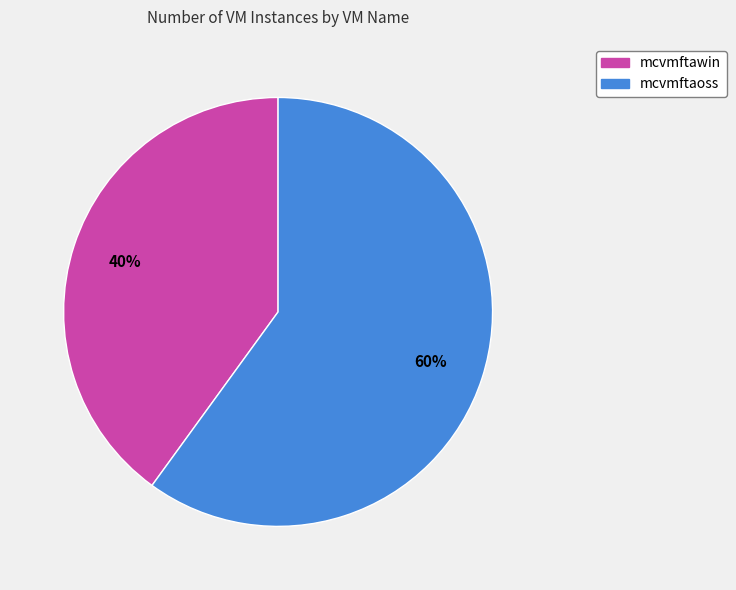

To the nearest percent, what is the combined percentage of mcvmftaoss and mcvmftawin?

100%